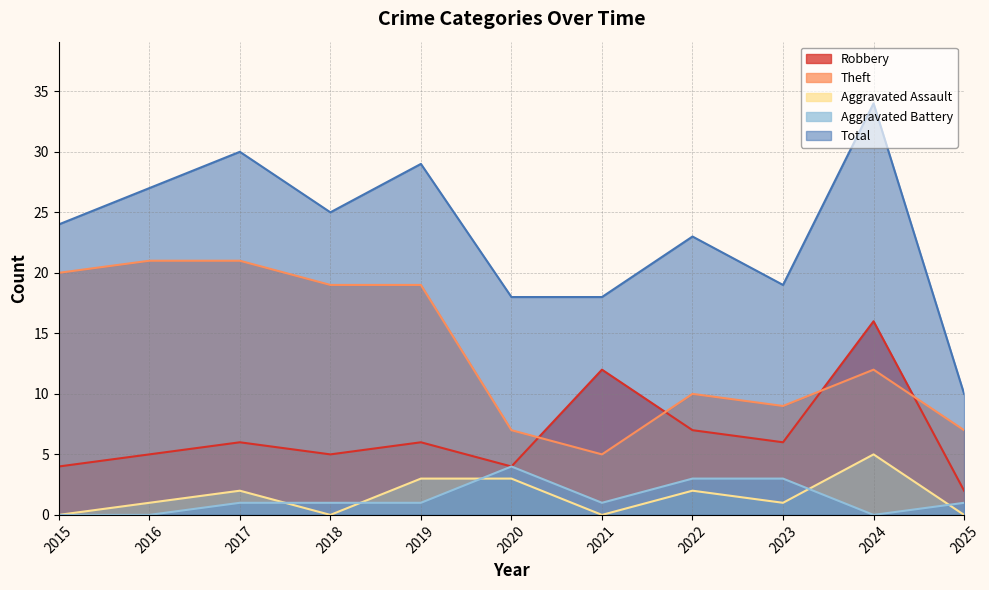

The Aggravated Battery series shows 0 at 2021. True or false?

False